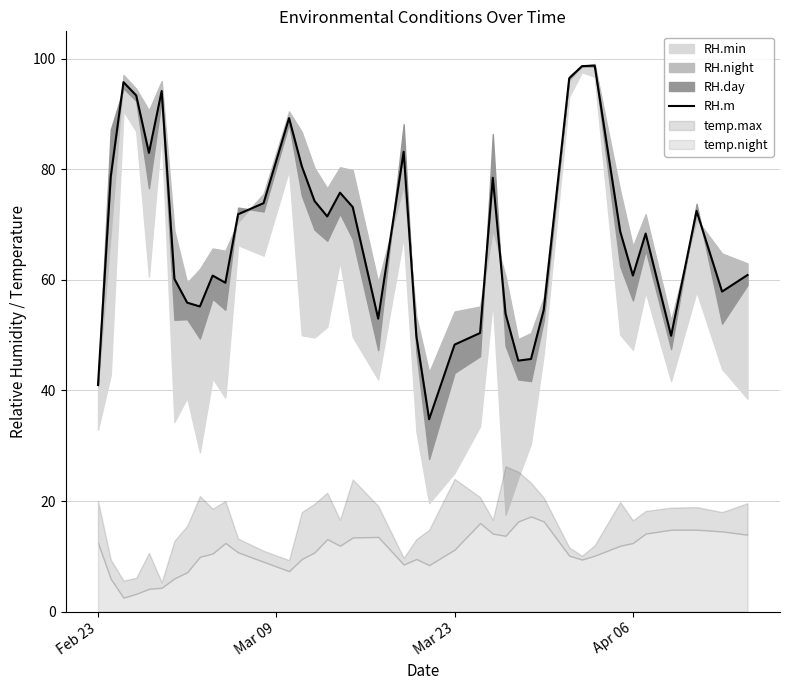

Does the chart display data point markers on the line(s)?

No